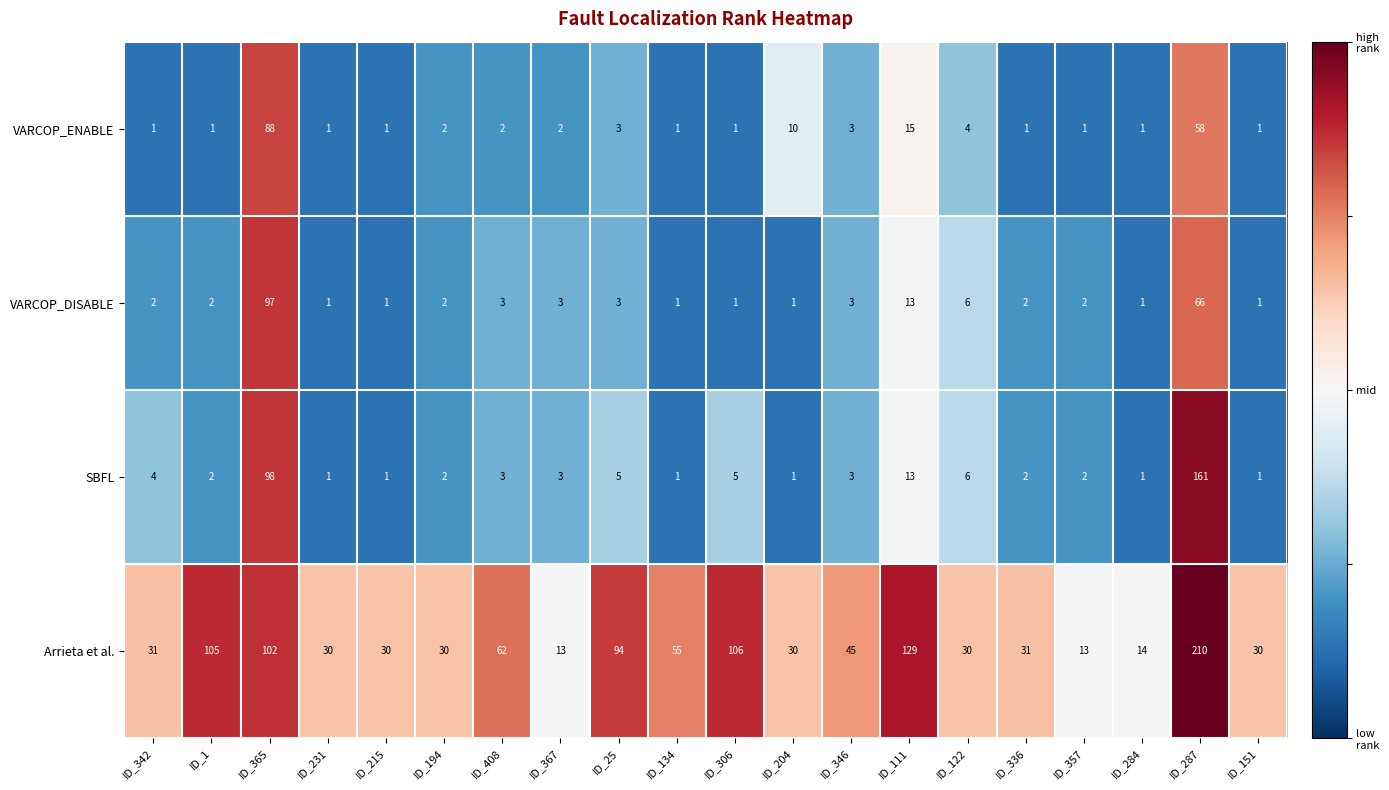

What is the approximate value of Arrieta et al. at ID_204, to the nearest 10?

30